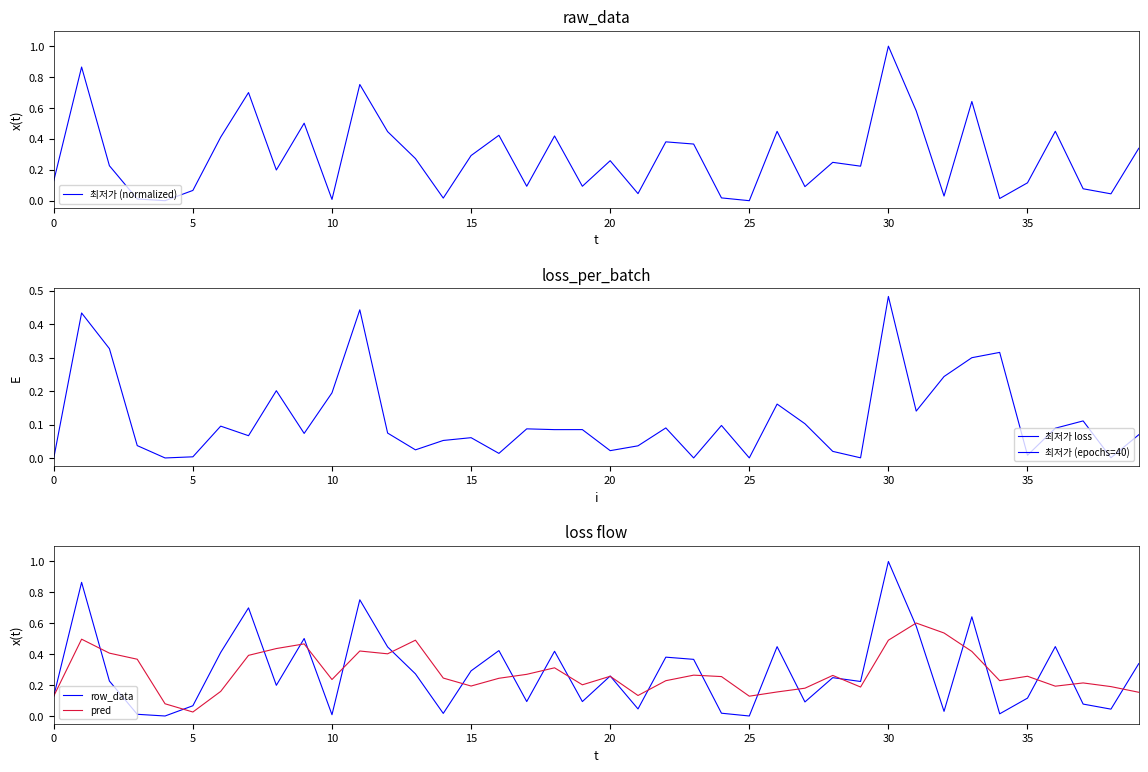

At how many categories does at least one series exceed 0?

40